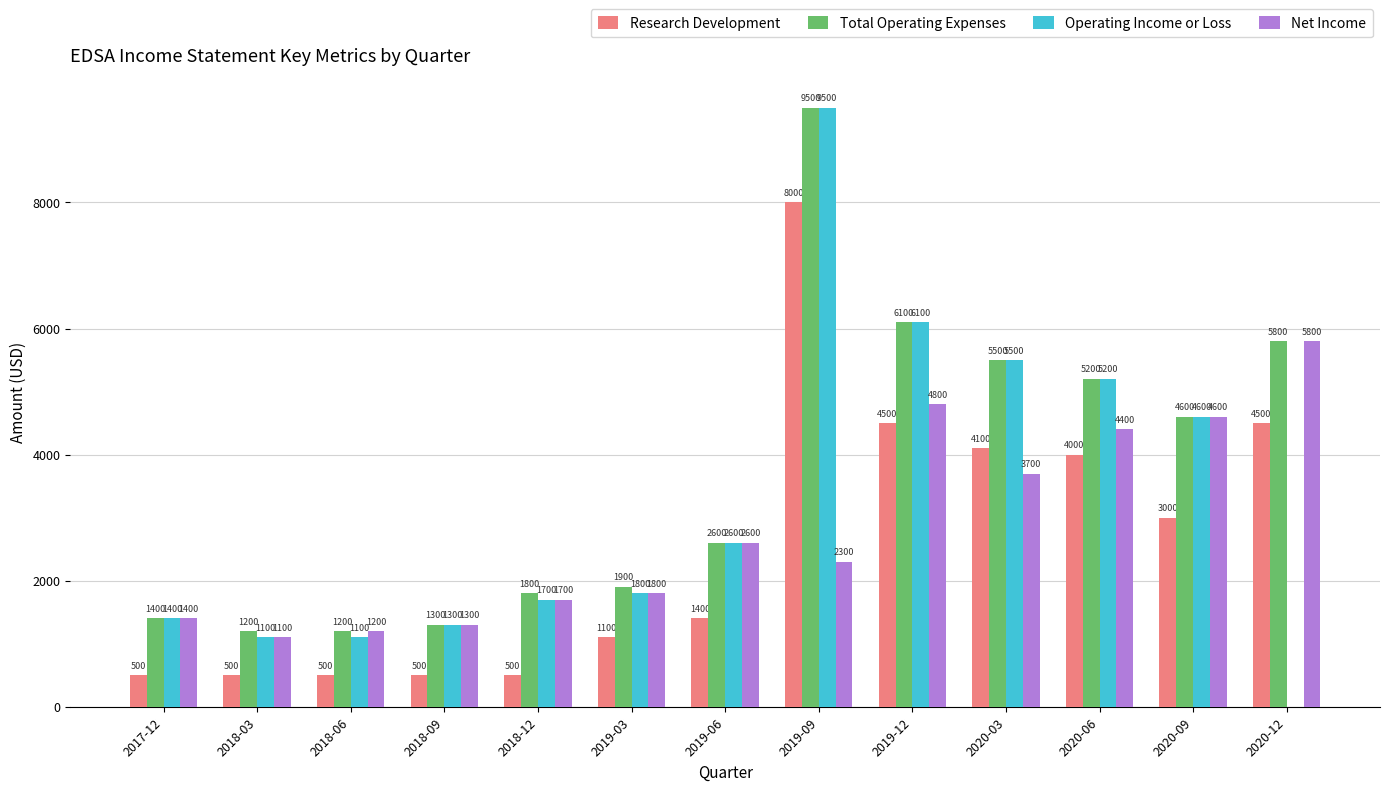

At which label does Net Income first exceed 2300?

2019-06